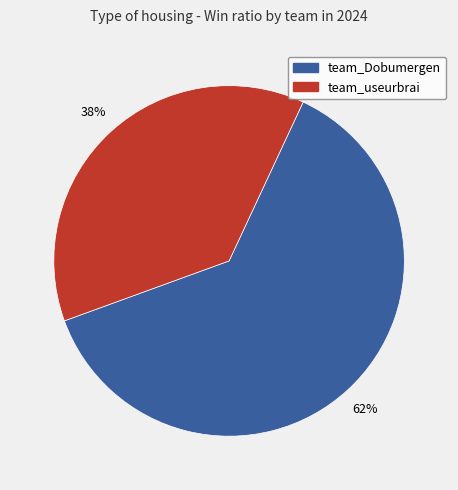

Is there a majority slice in this chart?

Yes